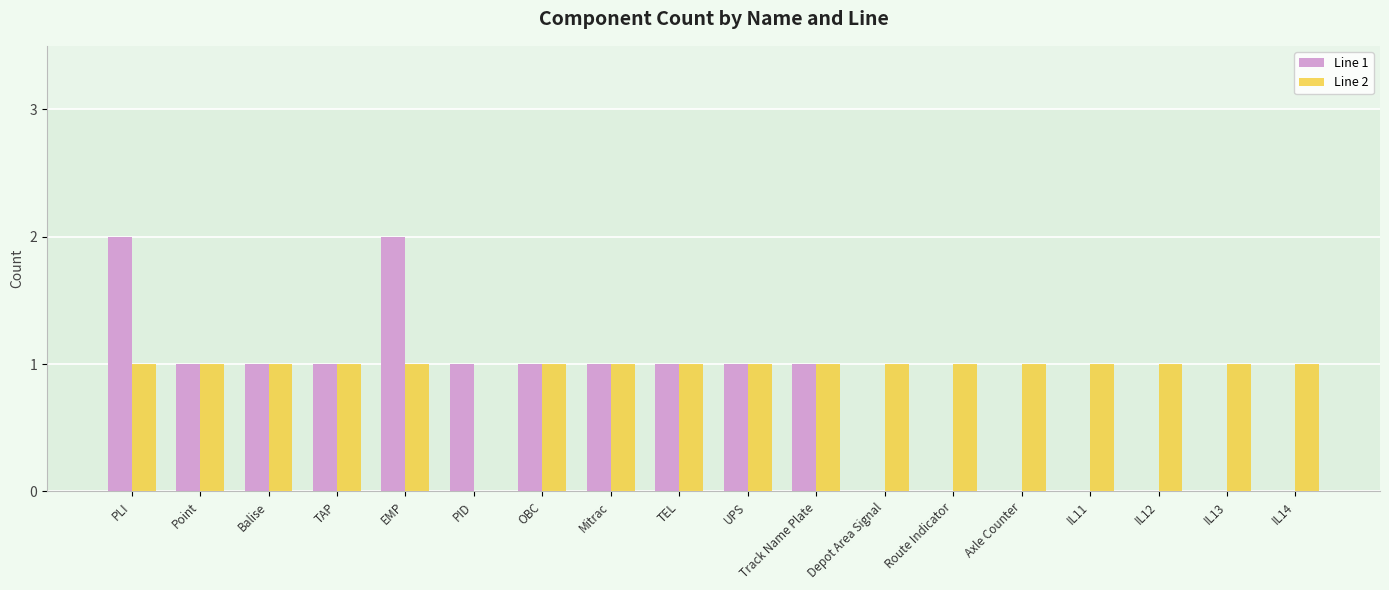

What is the total value across all series at EMP?

3